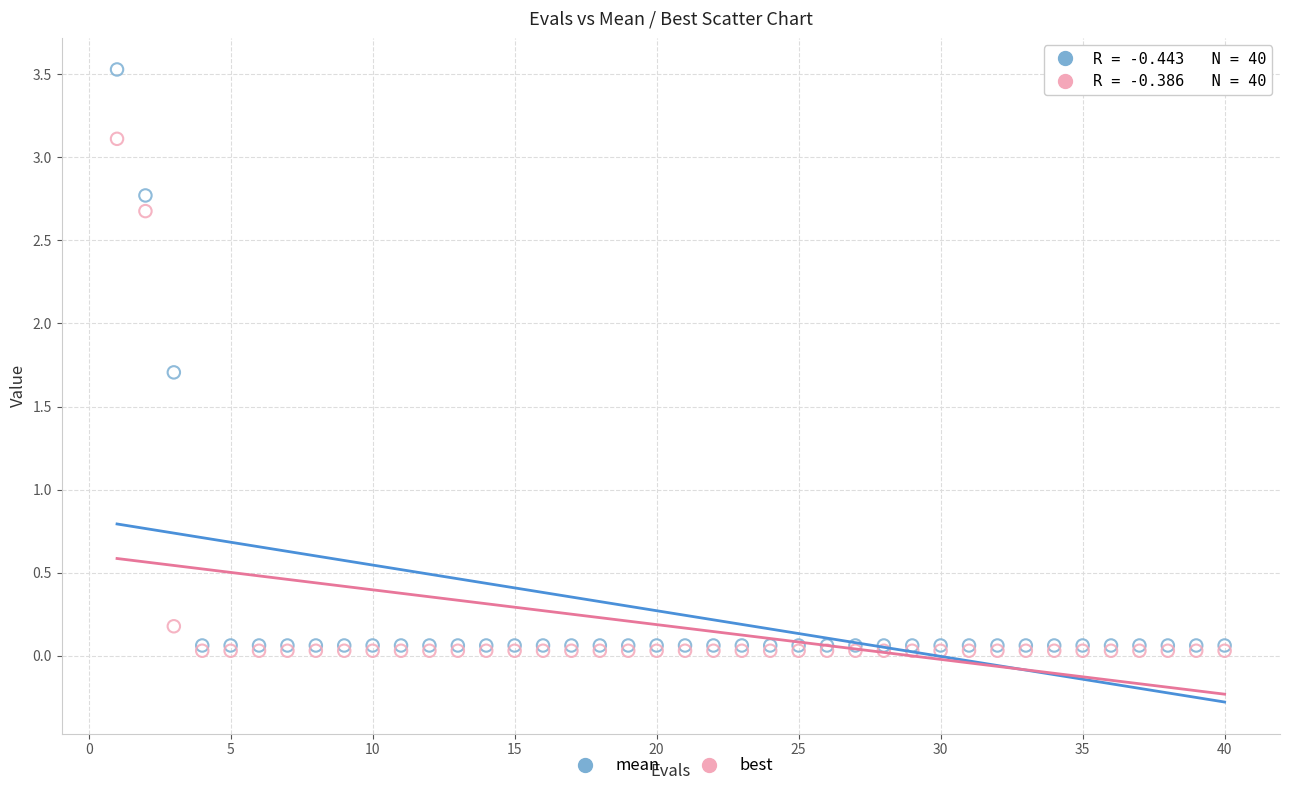

Across all series, what Y value is closest to 1?

1.7